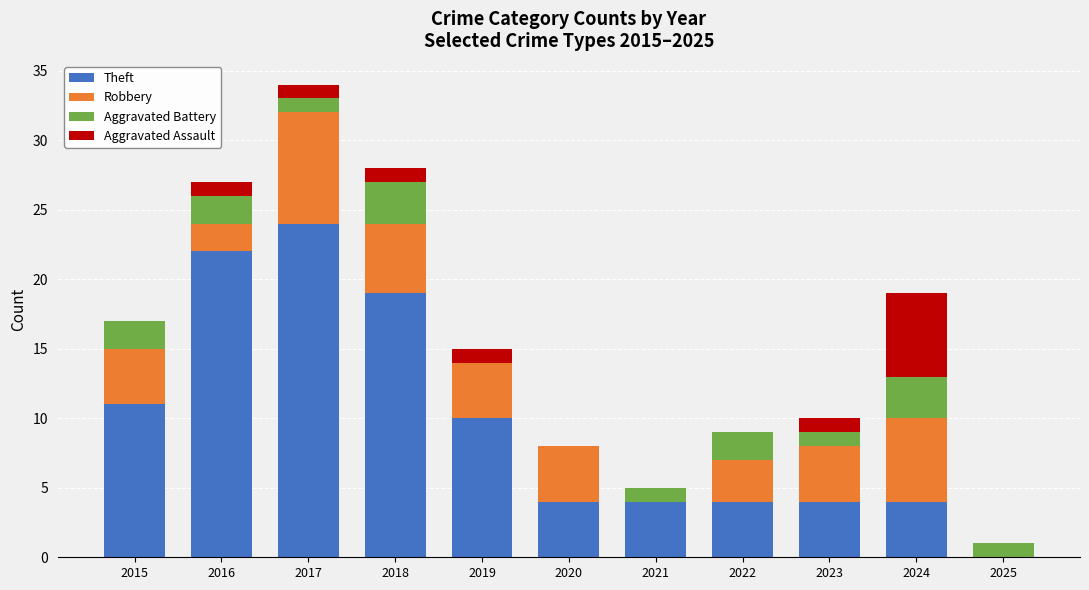

At which label is Theft closest to 12?

2015